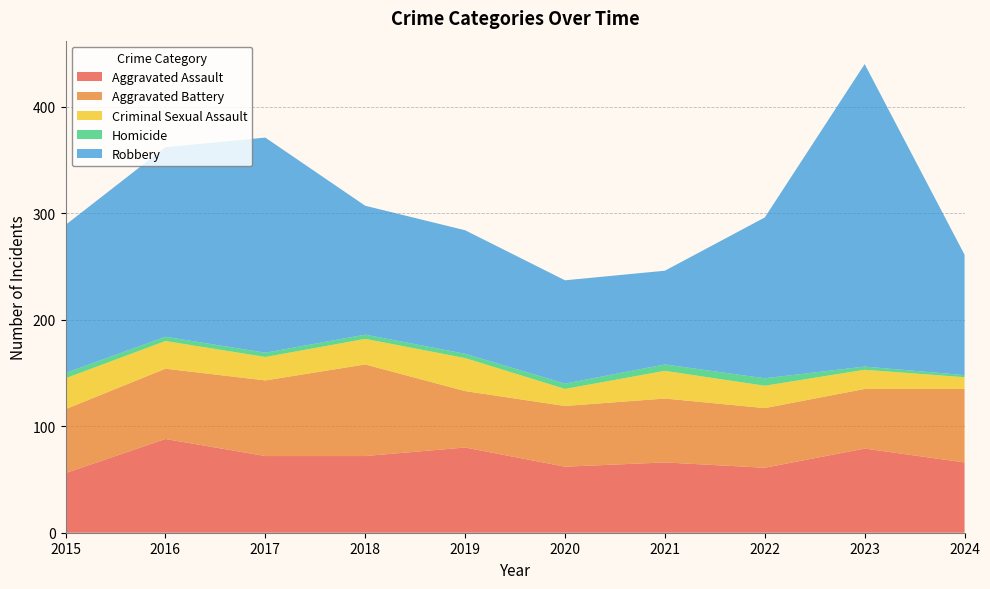

Reading right to left, extract all data points from this chart.

Aggravated Assault: 66	79	61	66	62	80	72	72	88	56
Aggravated Battery: 69	56	56	60	57	53	86	71	66	60
Criminal Sexual Assault: 11	18	21	26	16	31	24	22	26	29
Homicide: 2	3	7	6	5	4	4	4	4	5
Robbery: 113	284	151	88	97	116	121	202	178	139